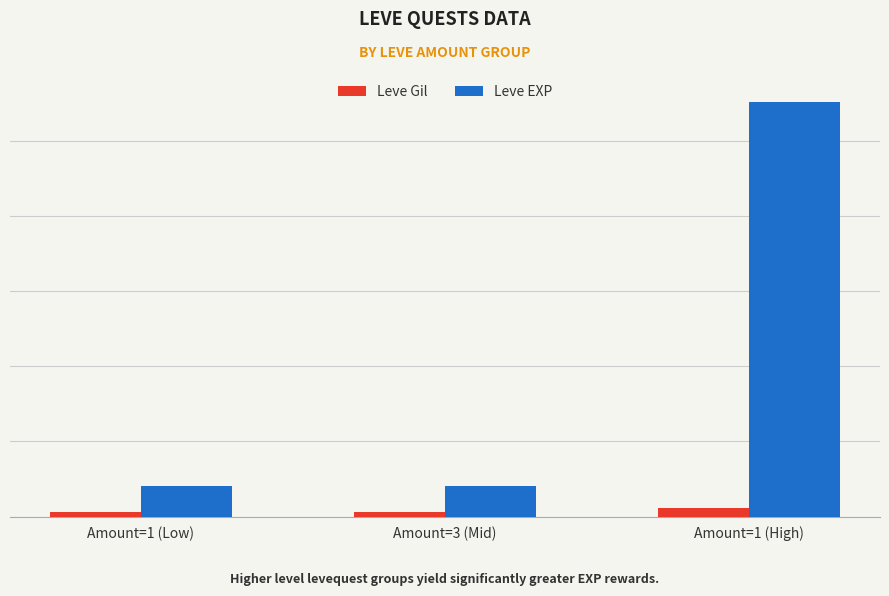

Are the bars horizontal?

No